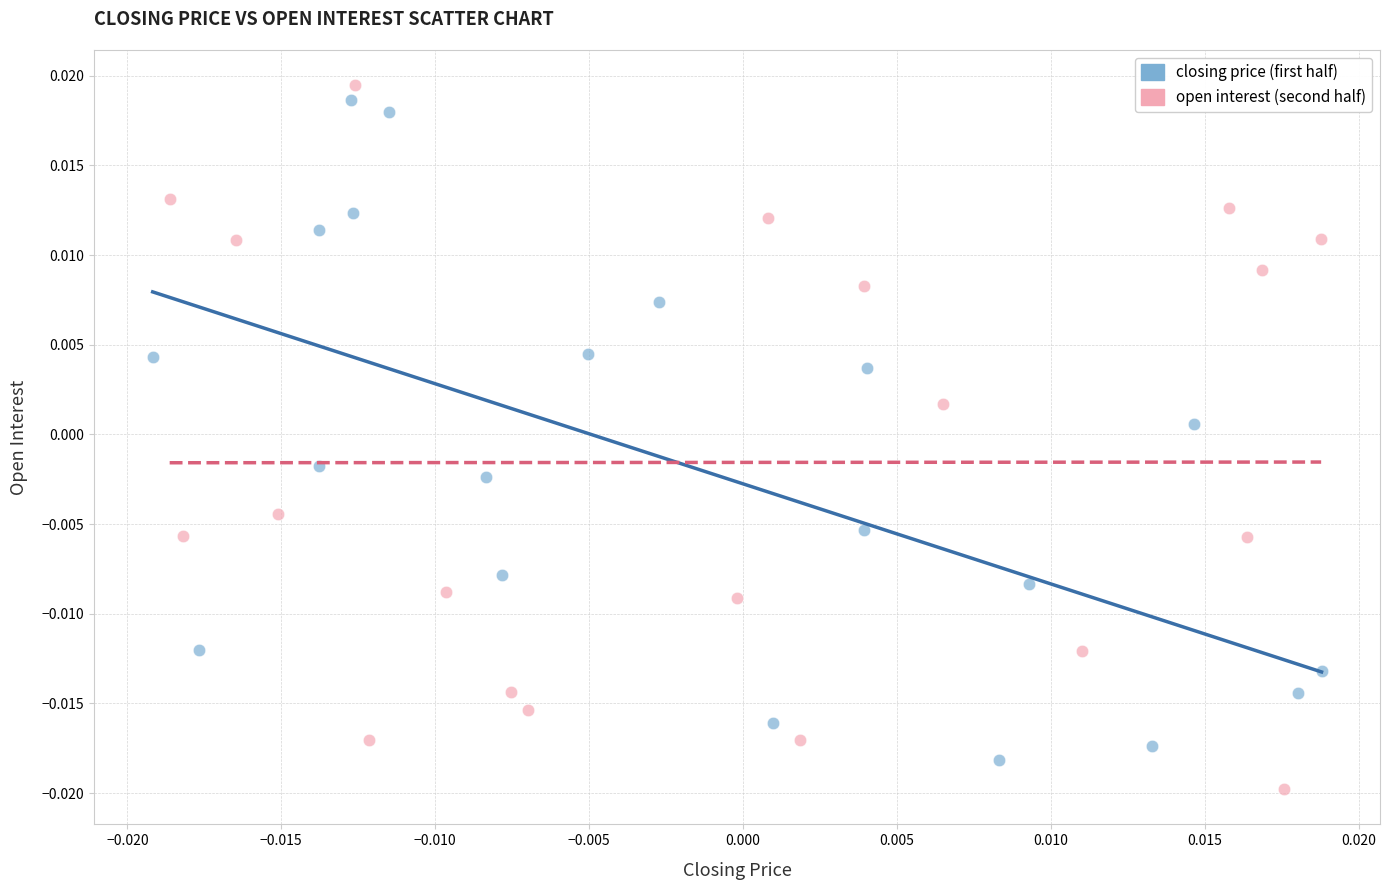

Which series reaches the minimum Y coordinate?

open interest (second half)